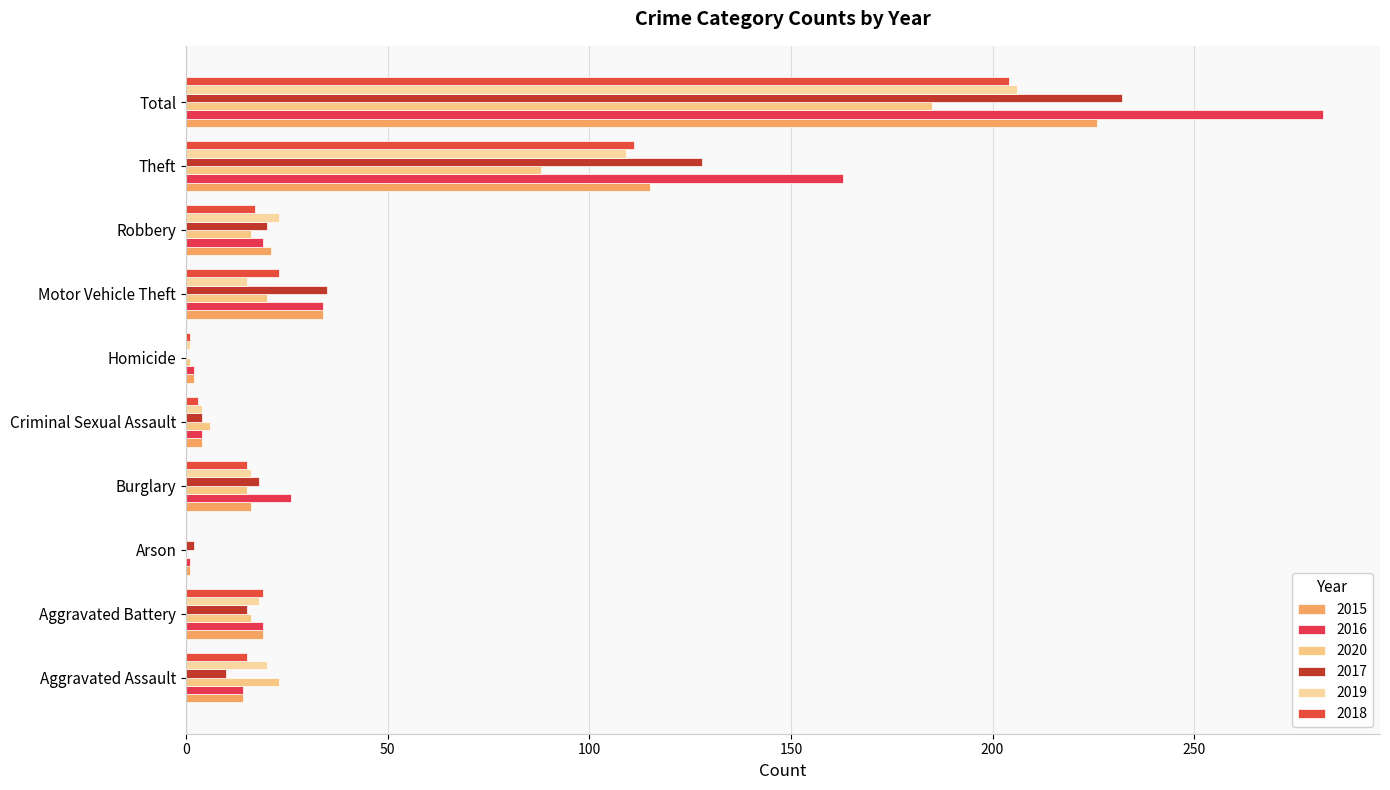

What position from the right is Homicide?

5